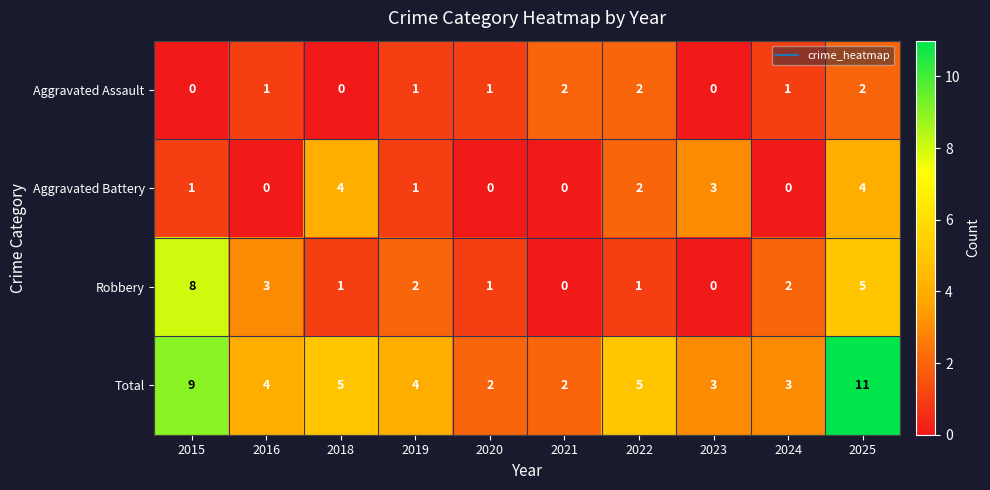

What is the sum of all Robbery values?

23